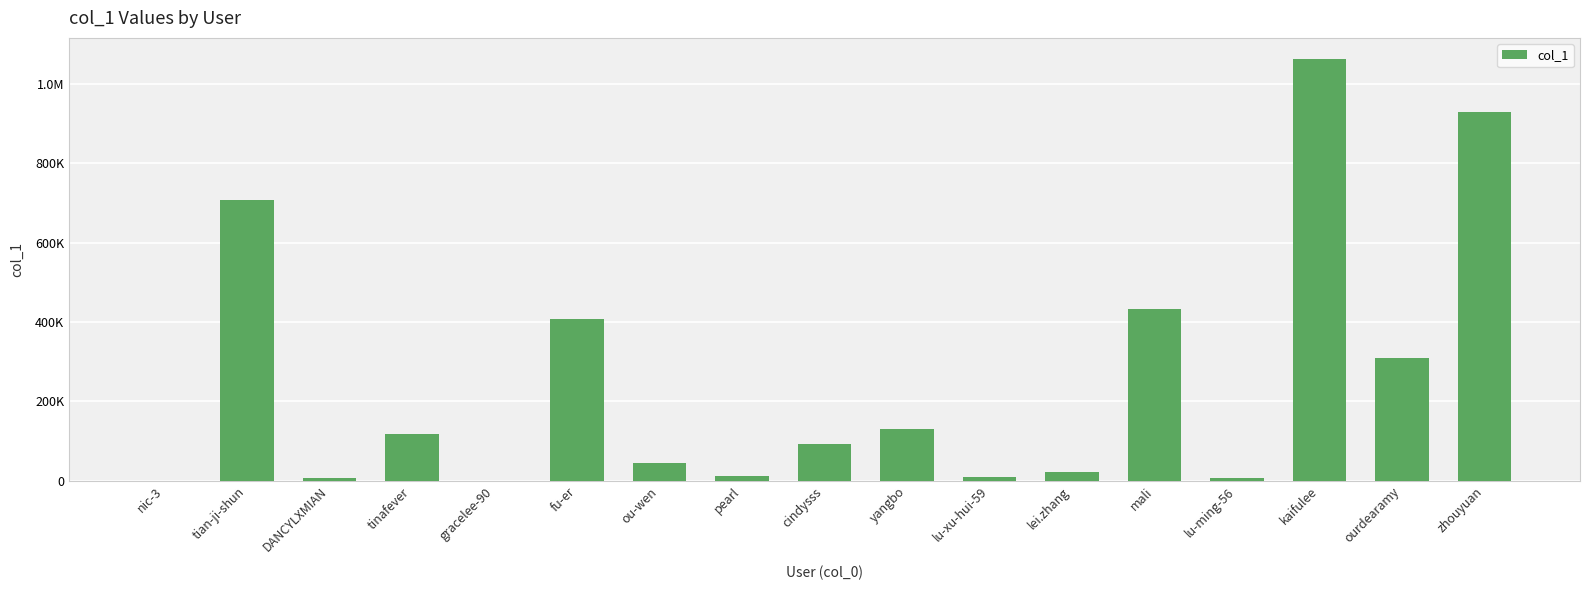

True or false: the data shows 15679 at lu-xu-hui-59.

False